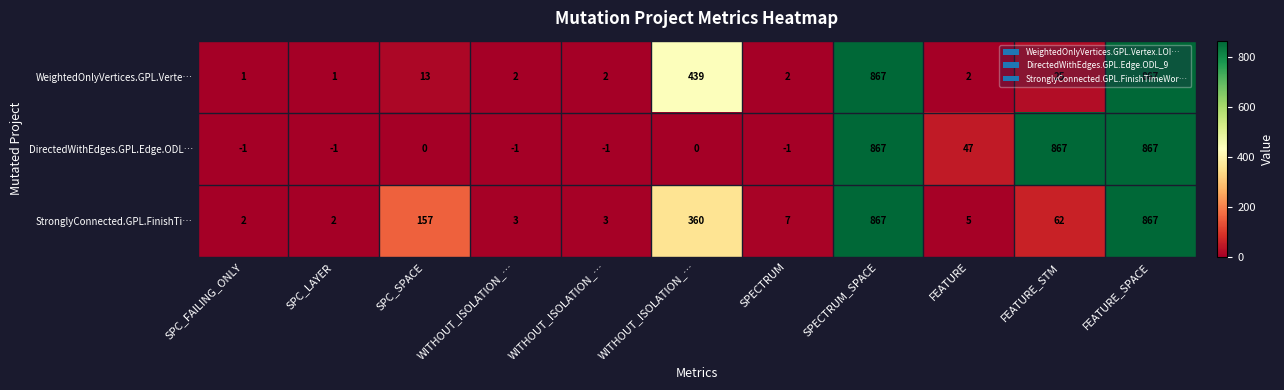

How many data points in DirectedWithEdges.GPL.Edge.ODL… are less than 0?

5